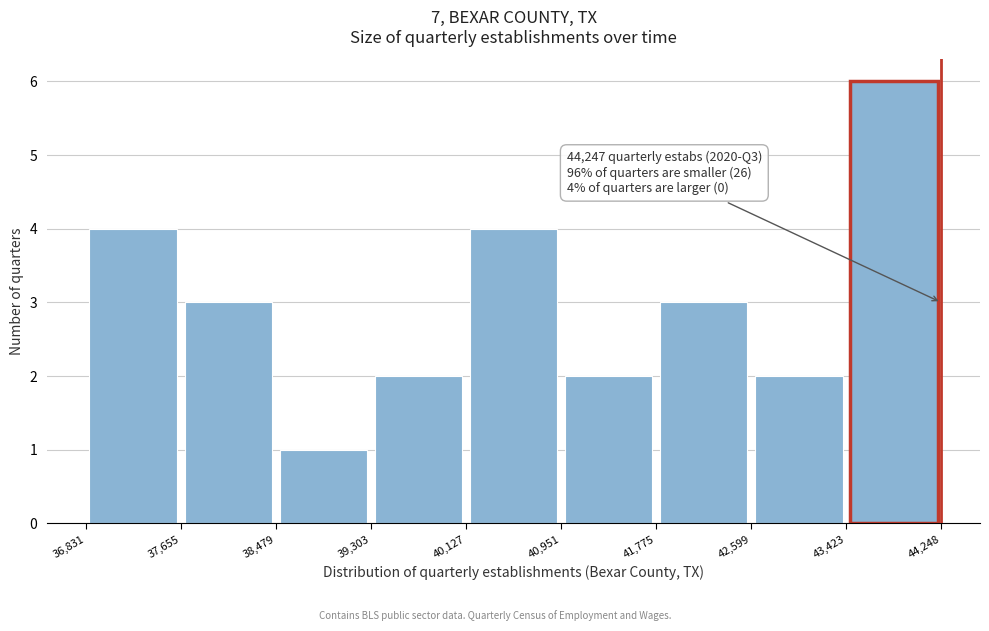

Over which range of the x-axis is the bar tallest?

43,423 to 44,248